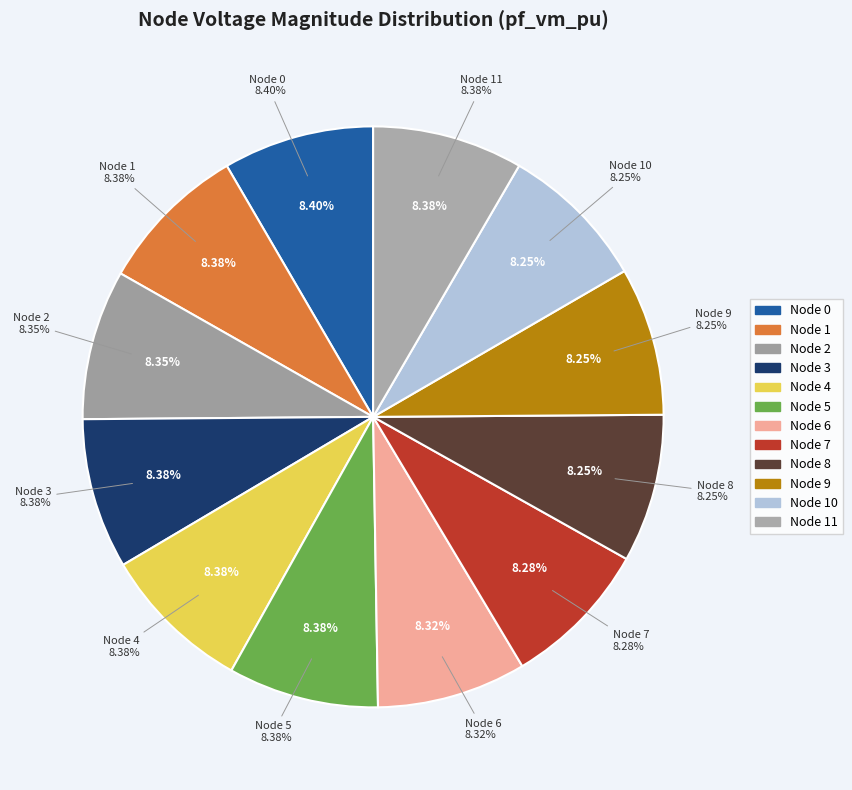

True or false: 11 accounts for 8% of the total.

True